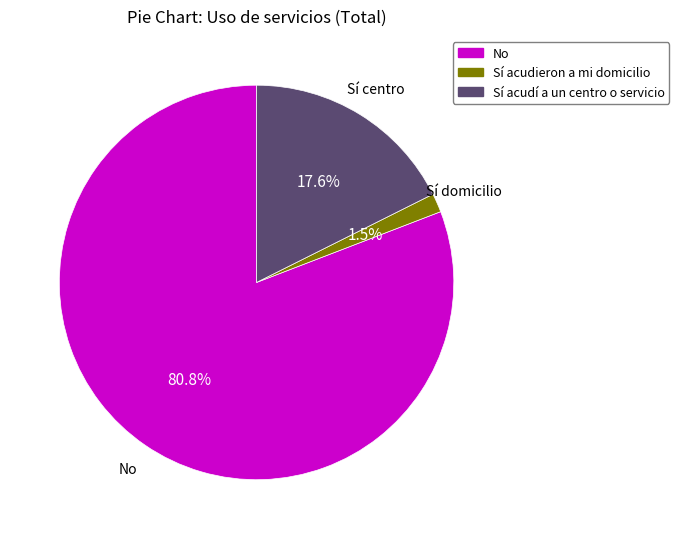

Is there a majority slice in this chart?

Yes